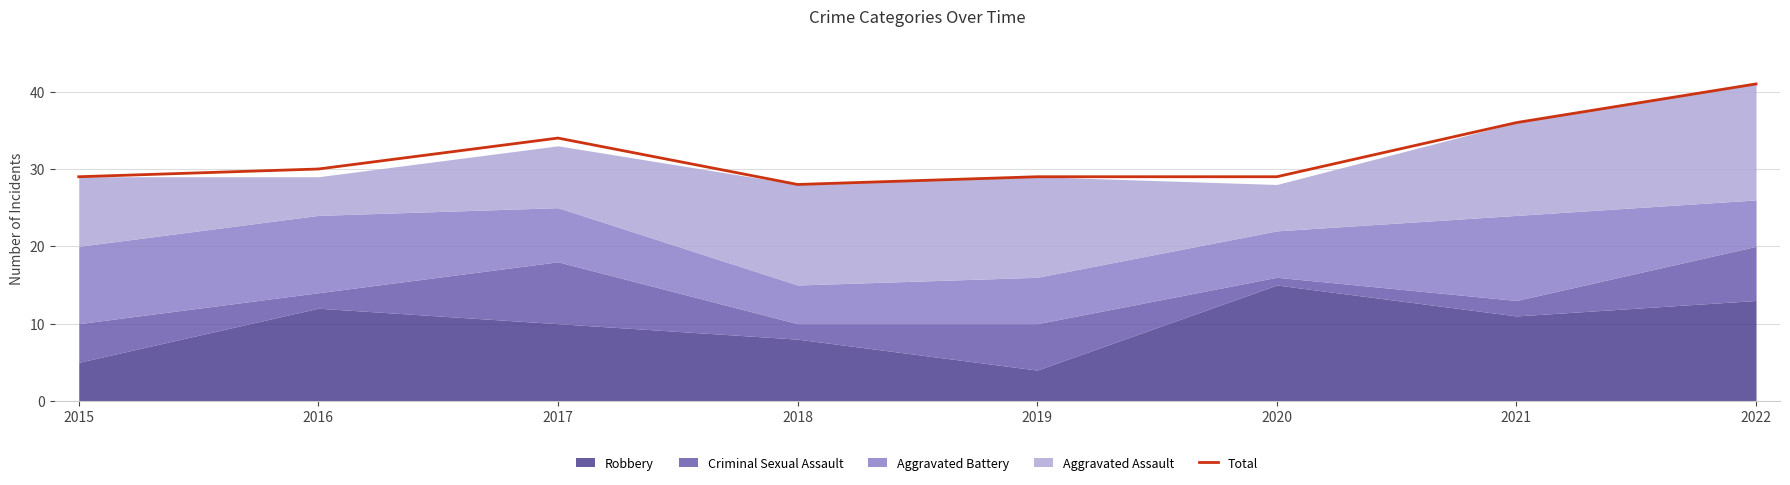

True or false: Total has a value of 11 at 2016.

False